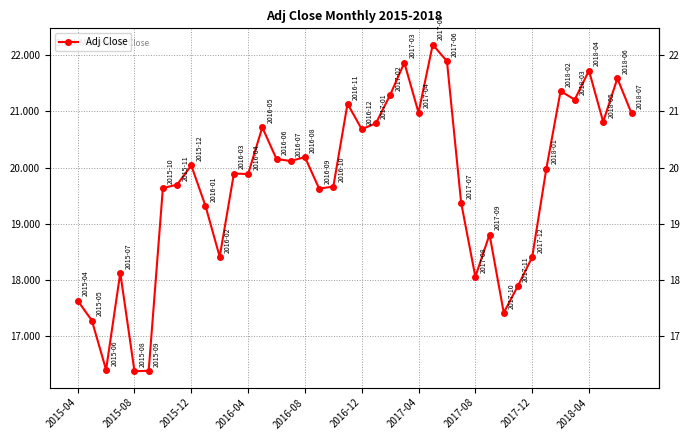

Does the chart display data point markers on the line(s)?

Yes